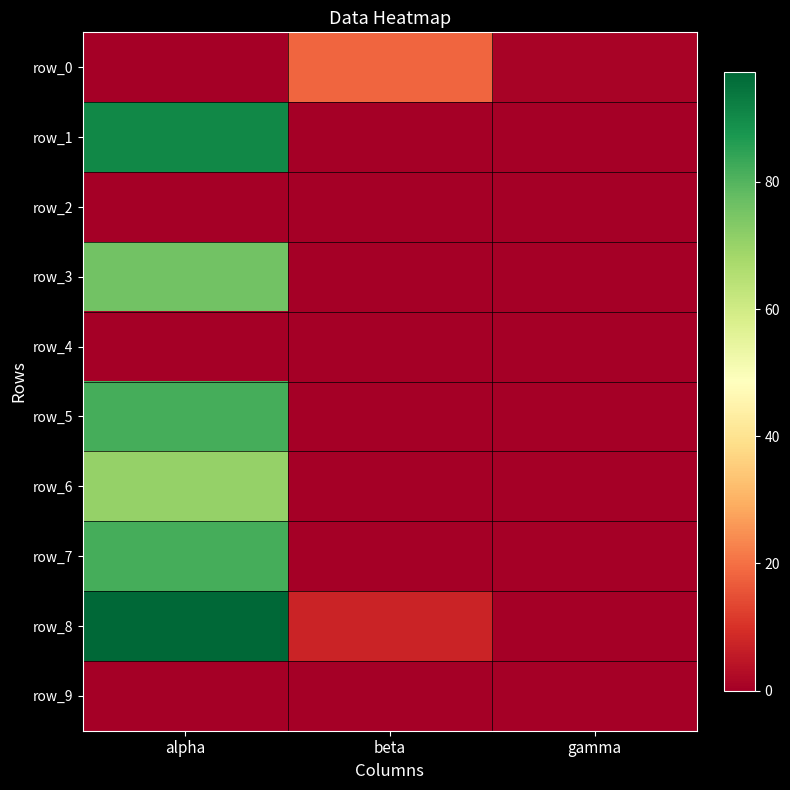

Between beta and gamma, which series saw the biggest shift?

row_0